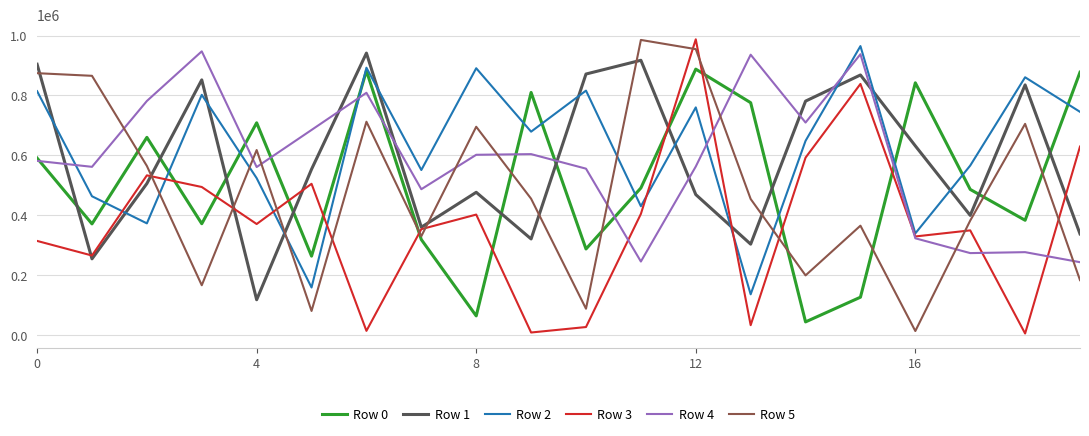

What is the greatest value displayed?

987352